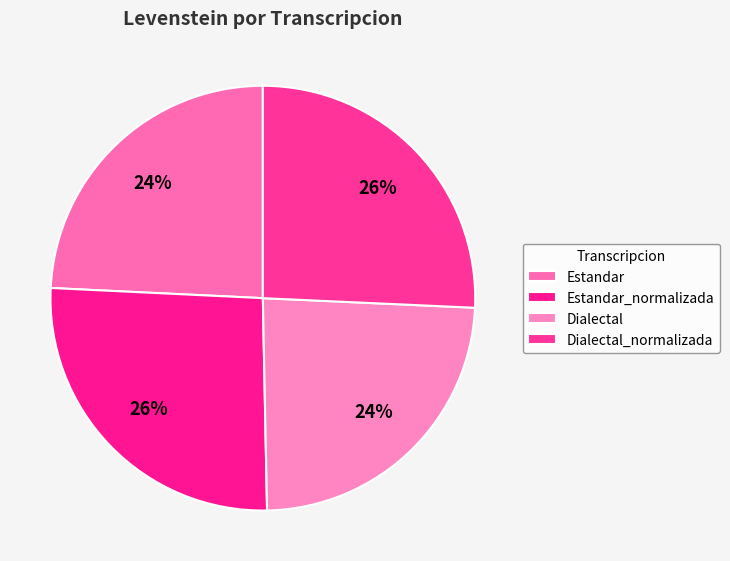

To the nearest percent, what is the difference between the largest and smallest slice percentages?

2%